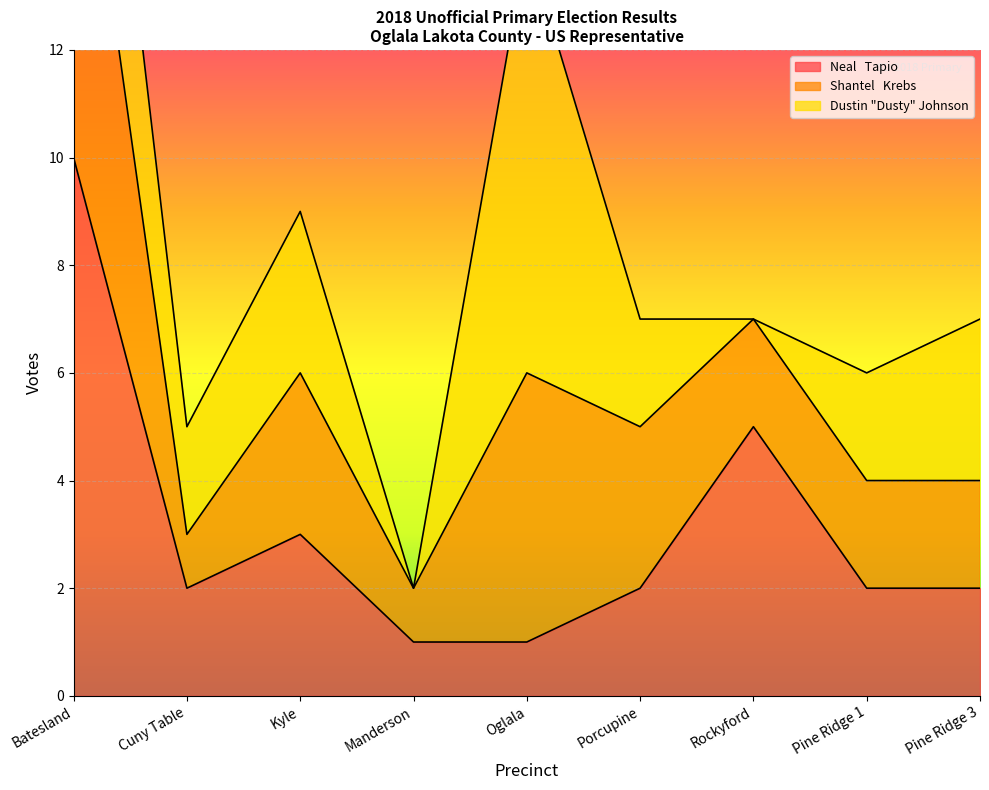

Where does the Shantel   Krebs series first go above 7?

Batesland